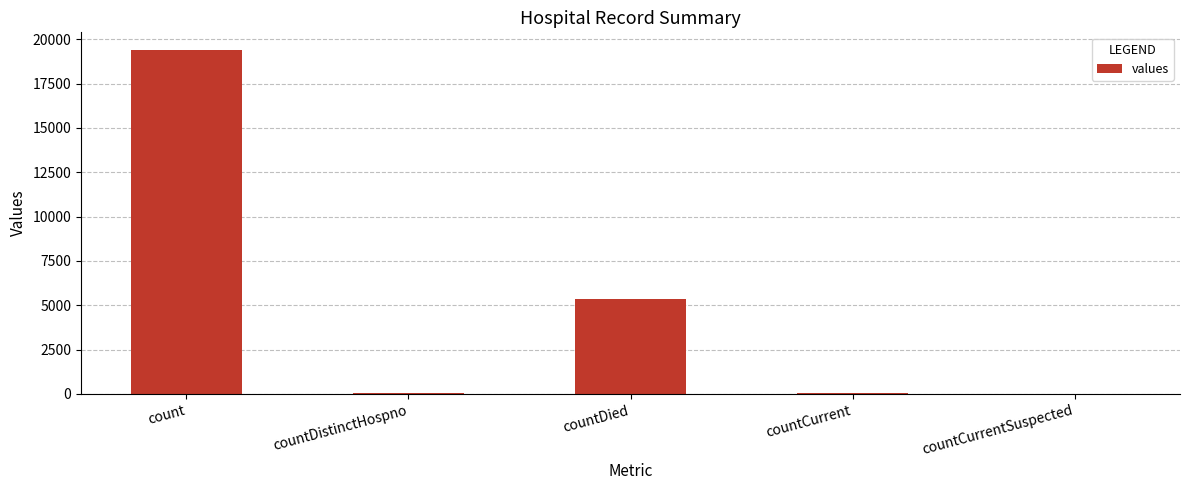

Which has a higher value, count or countCurrentSuspected?

count